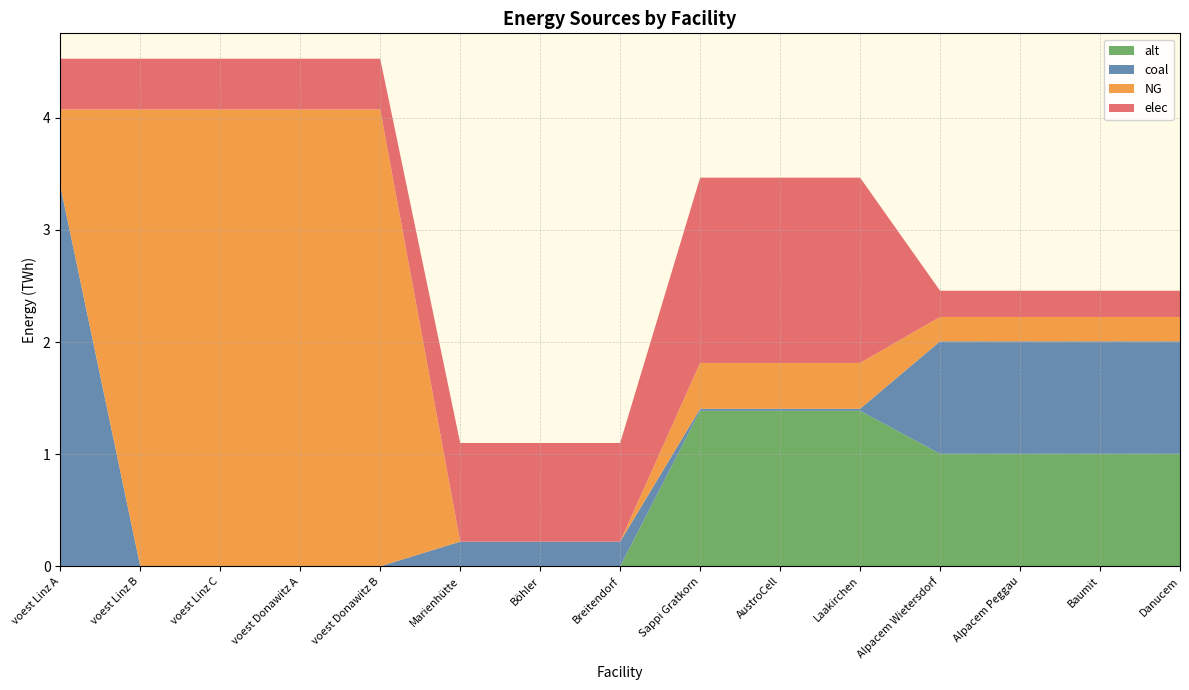

Reading left to right, list all the values displayed in this chart.

coal: 3.4	0.0	0.0	0.0	0.0	0.2	0.2	0.2	0.0	0.0	0.0	1.0	1.0	1.0	1.0
NG: 0.7	4.1	4.1	4.1	4.1	0.0	0.0	0.0	0.4	0.4	0.4	0.2	0.2	0.2	0.2
elec: 0.5	0.5	0.5	0.5	0.5	0.9	0.9	0.9	1.7	1.7	1.7	0.2	0.2	0.2	0.2
alt: 0.0	0.0	0.0	0.0	0.0	0.0	0.0	0.0	1.4	1.4	1.4	1.0	1.0	1.0	1.0